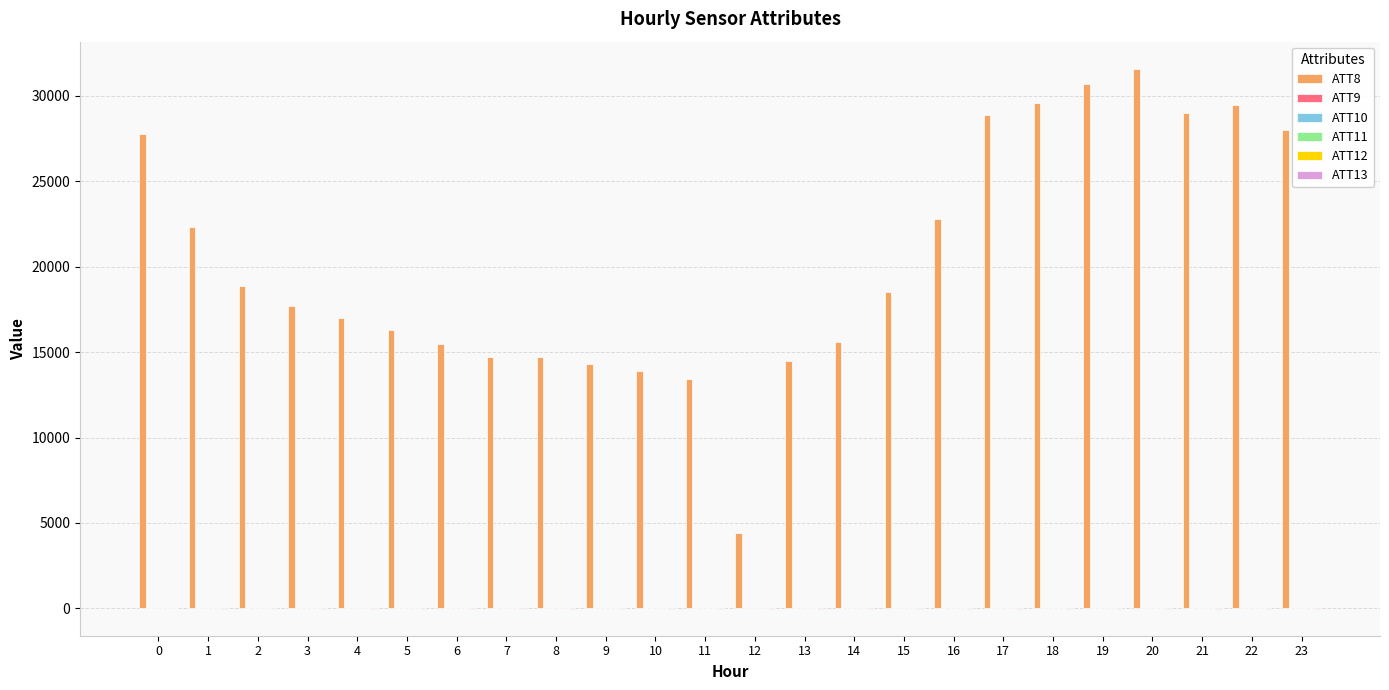

Which series has the largest total across all categories?

ATT8